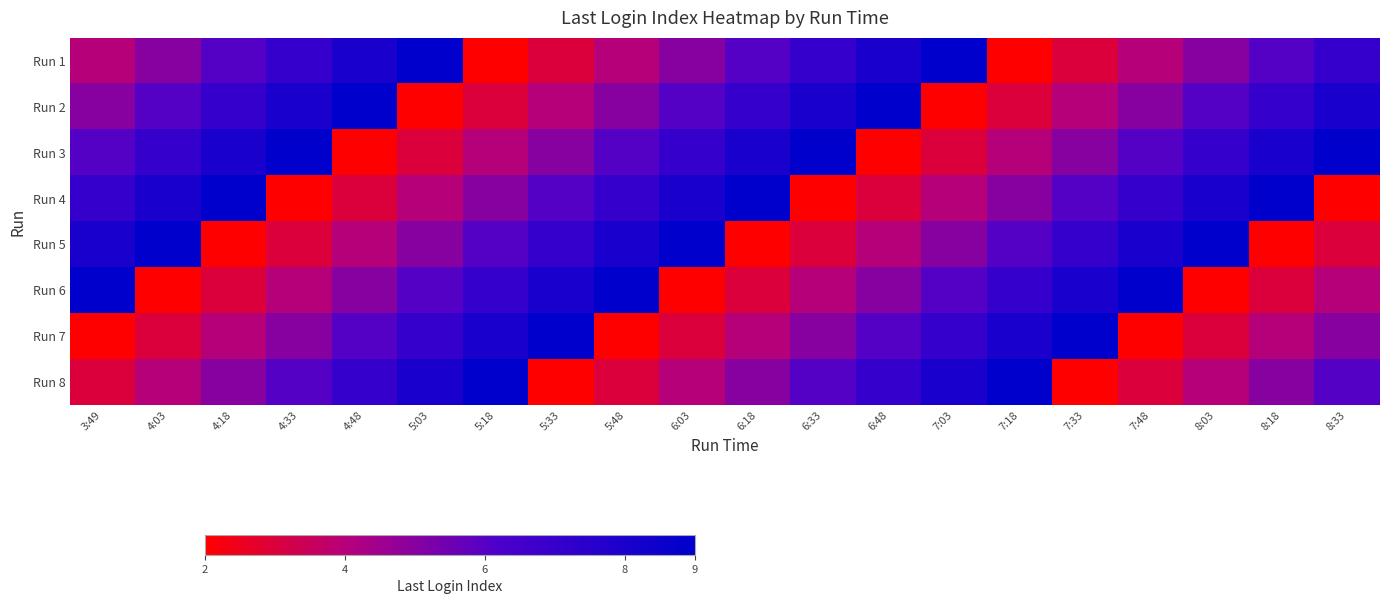

What is the spread (max minus min) of values at 5:33?

7